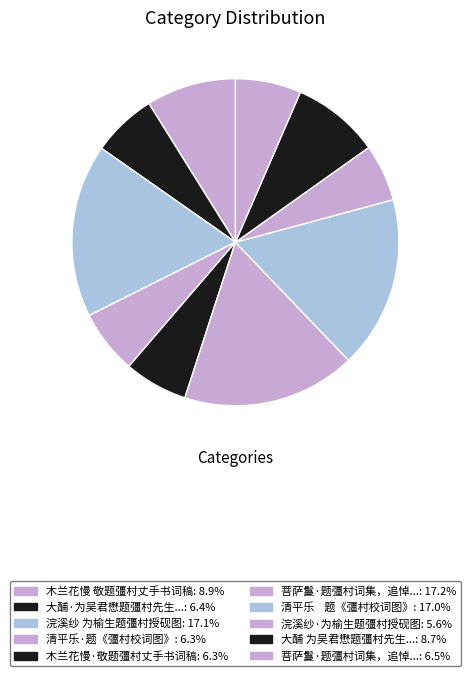

Count the number of slices in the pie.

10